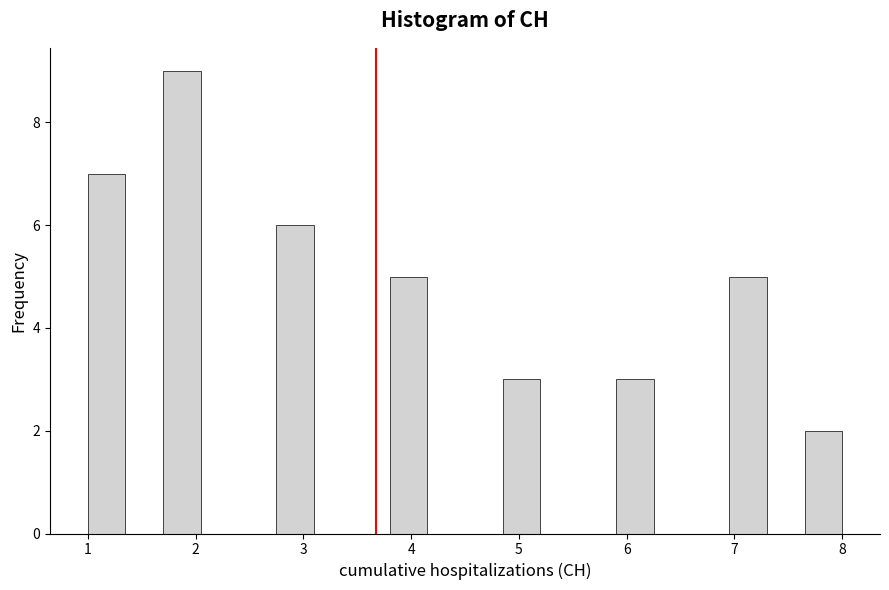

Around what value on the x-axis is the tallest bar? Give the approximate position of its centre, as read against the axis.

1.9